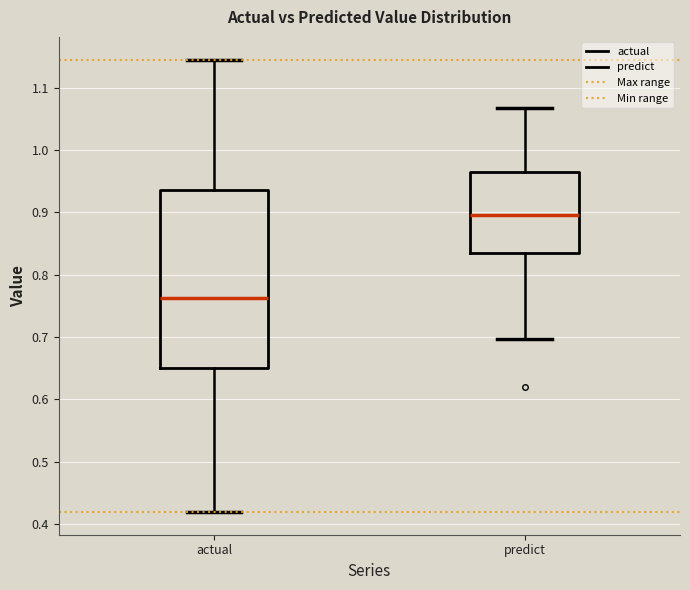

Where does the lower whisker of the box for actual end on the y-axis? The values are not printed on the chart, so give them approximately, as read against the axis.

0.42